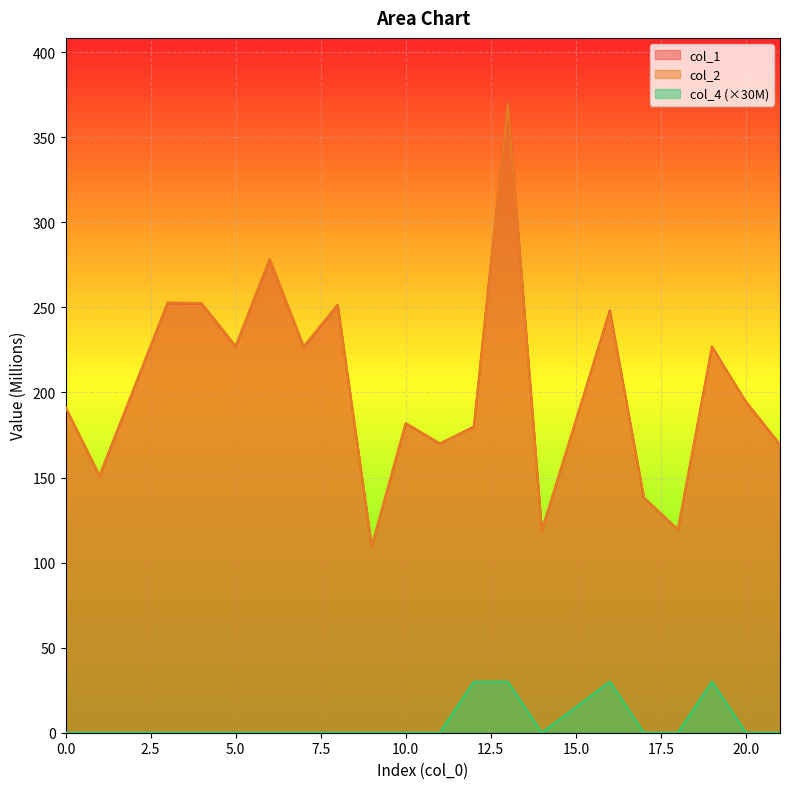

True or false: col_4 and col_1 intersect in this chart.

False